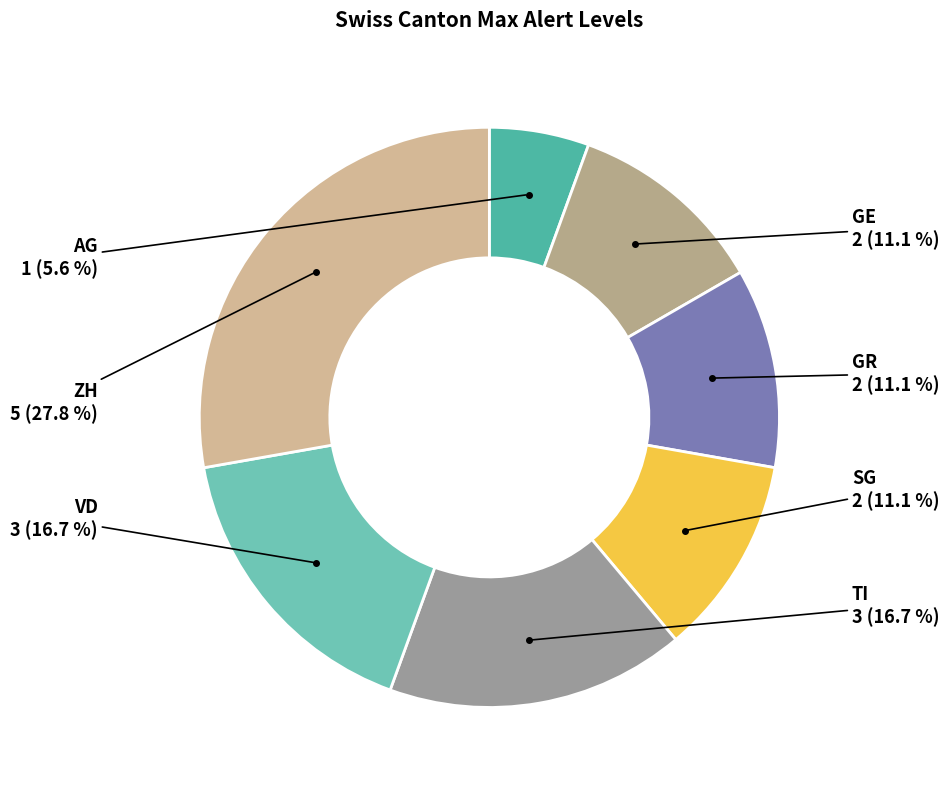

How many segments does this pie chart have?

7